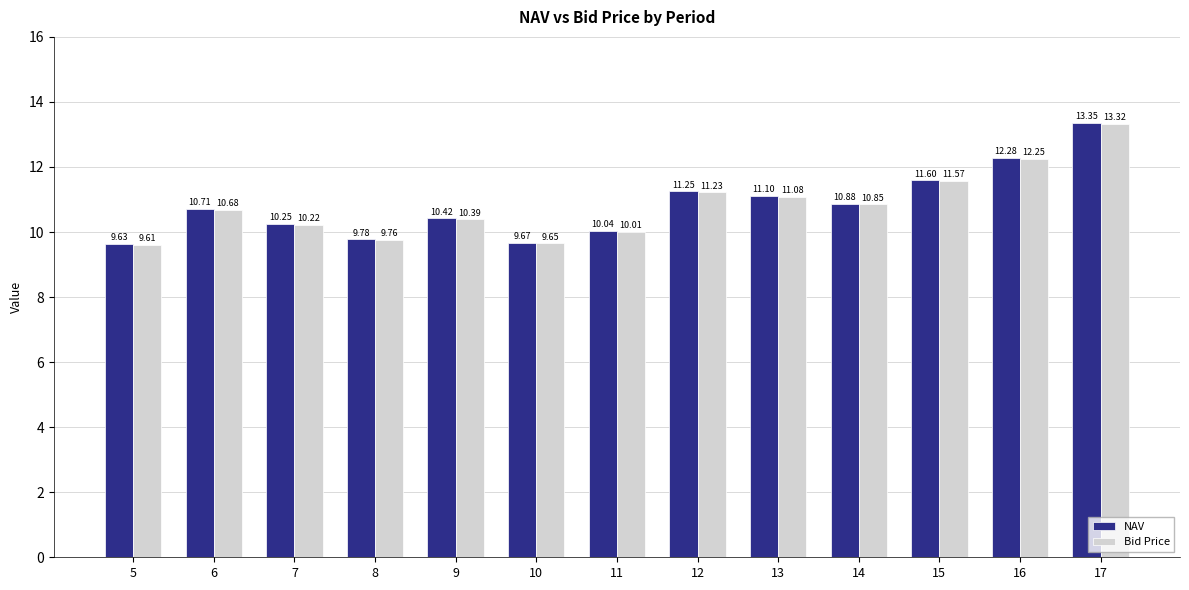

The value of NAV at 16 is 19.1. True or false?

False